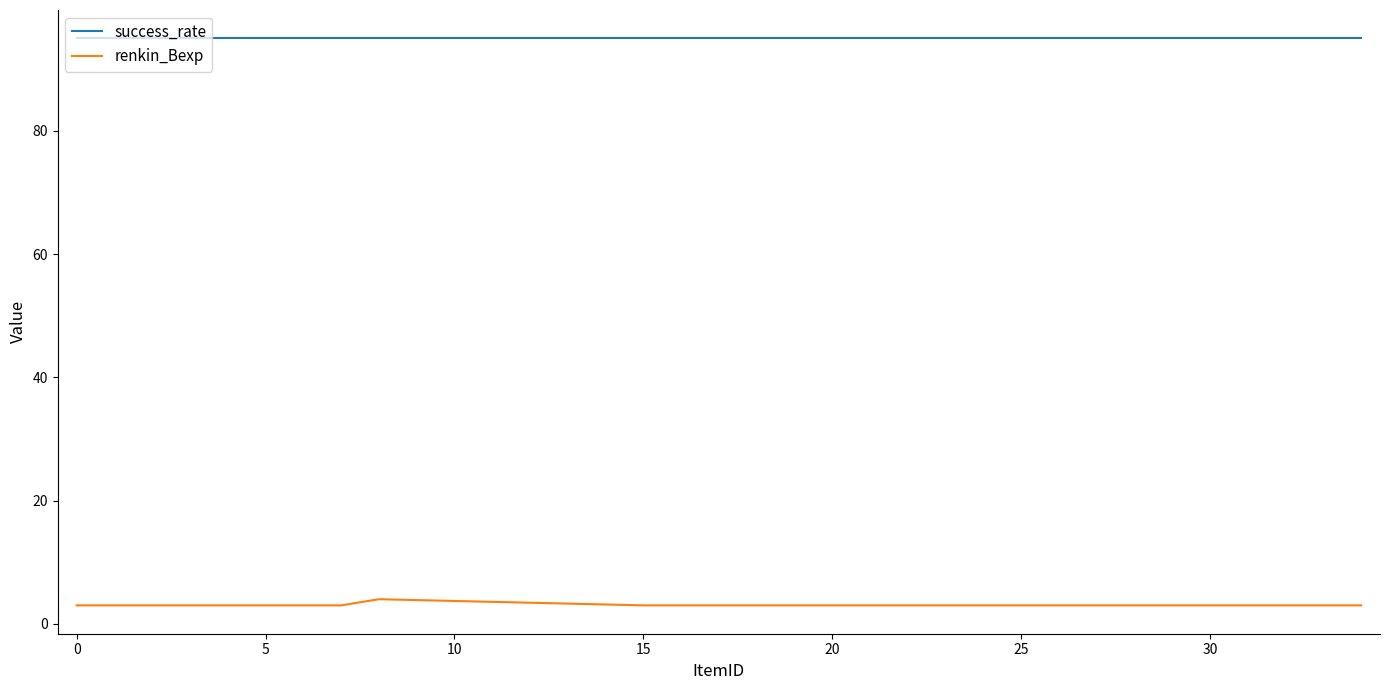

What is the smallest value displayed?

3